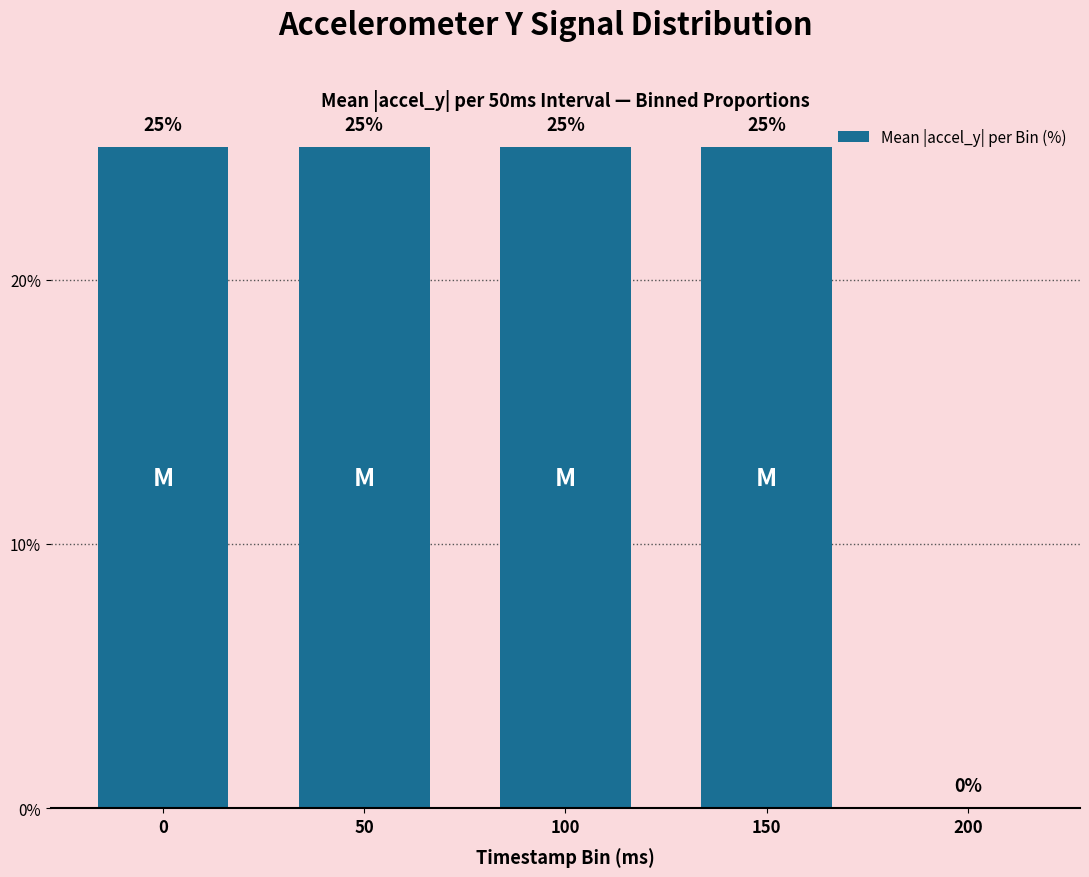

Does the chart contain stacked bars?

No